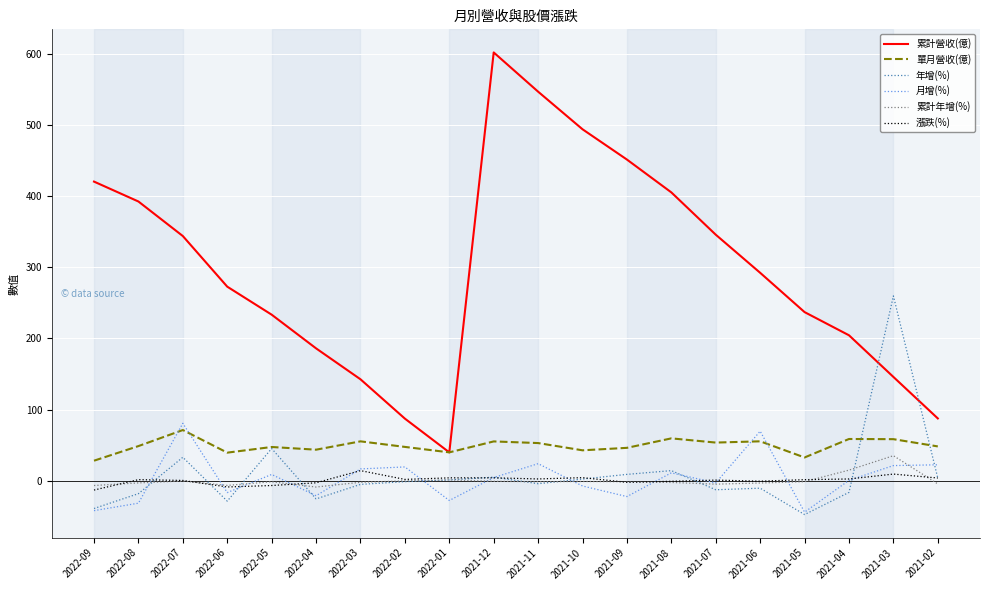

Which series has the largest range (max minus min)?

累計營收(億)